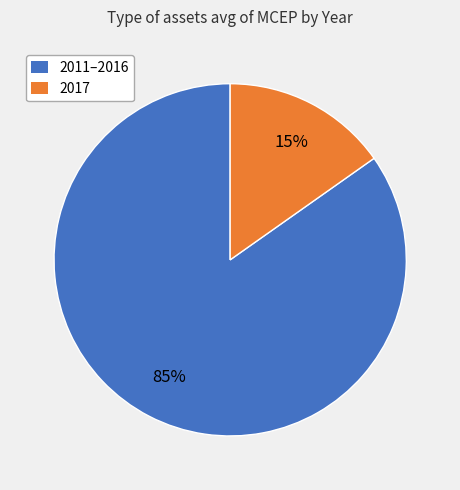

Which category has the smallest portion of the pie?

2017